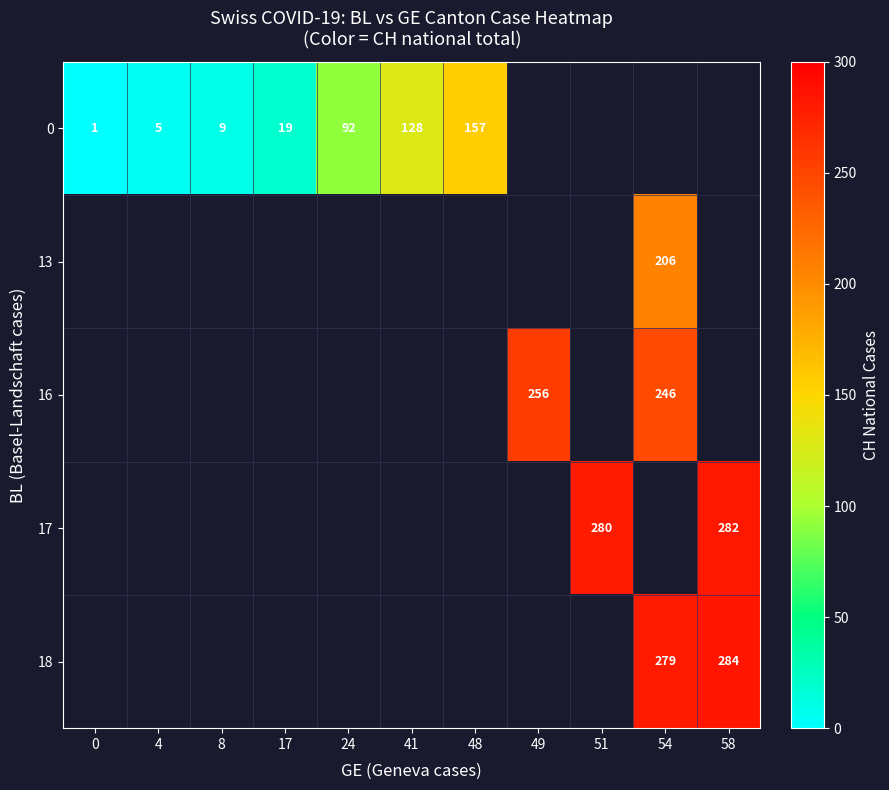

The value of 0 at 0 is 0. True or false?

False